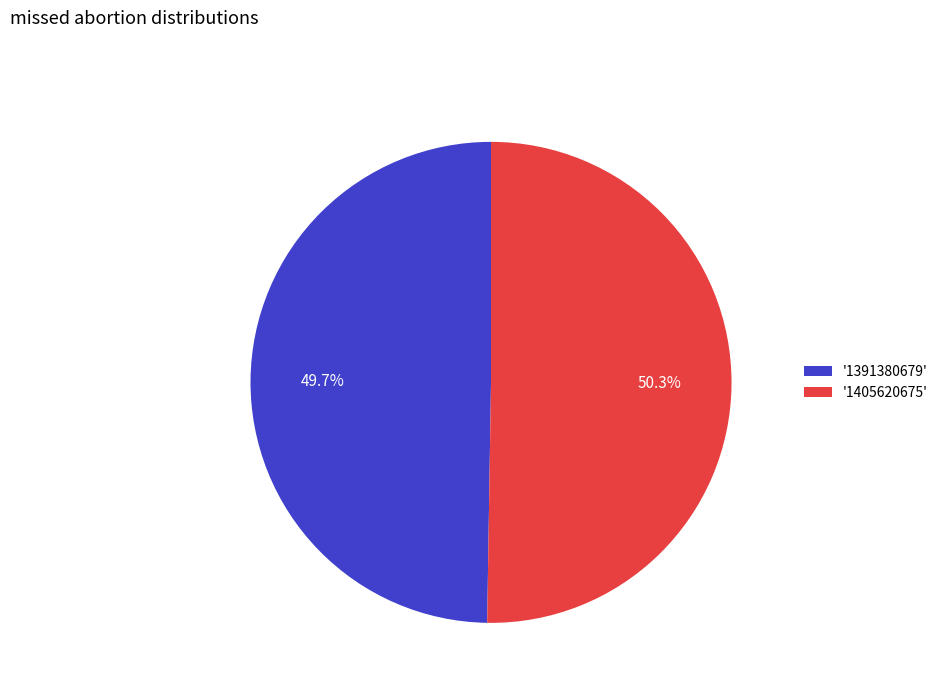

Does any single category account for the majority?

Yes